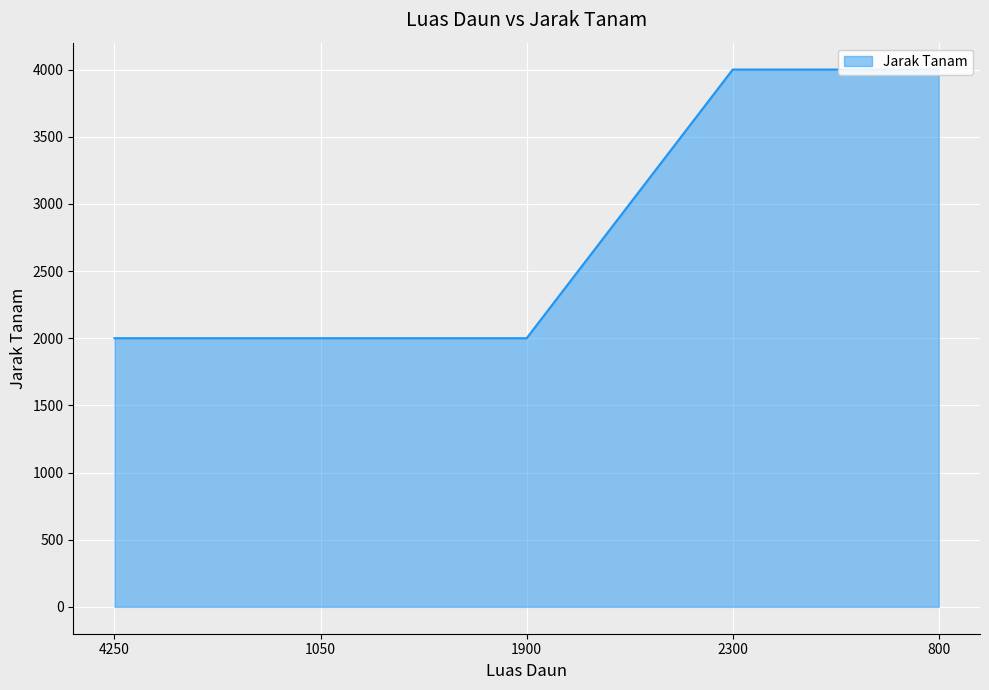

What position from the right is 800?

1